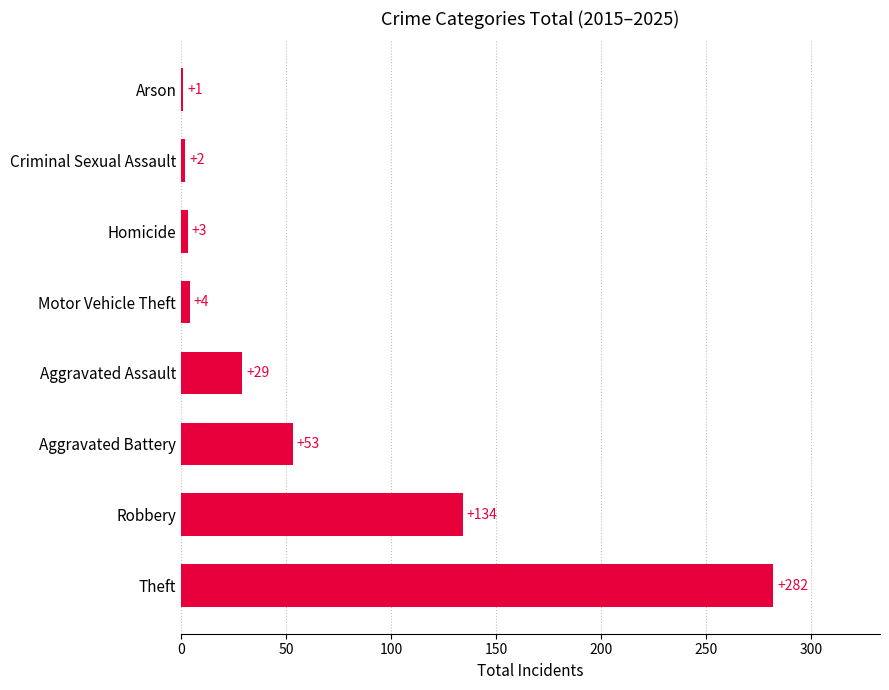

List the labels in order of value, smallest first.

Arson, Criminal Sexual Assault, Homicide, Motor Vehicle Theft, Aggravated Assault, Aggravated Battery, Robbery, Theft